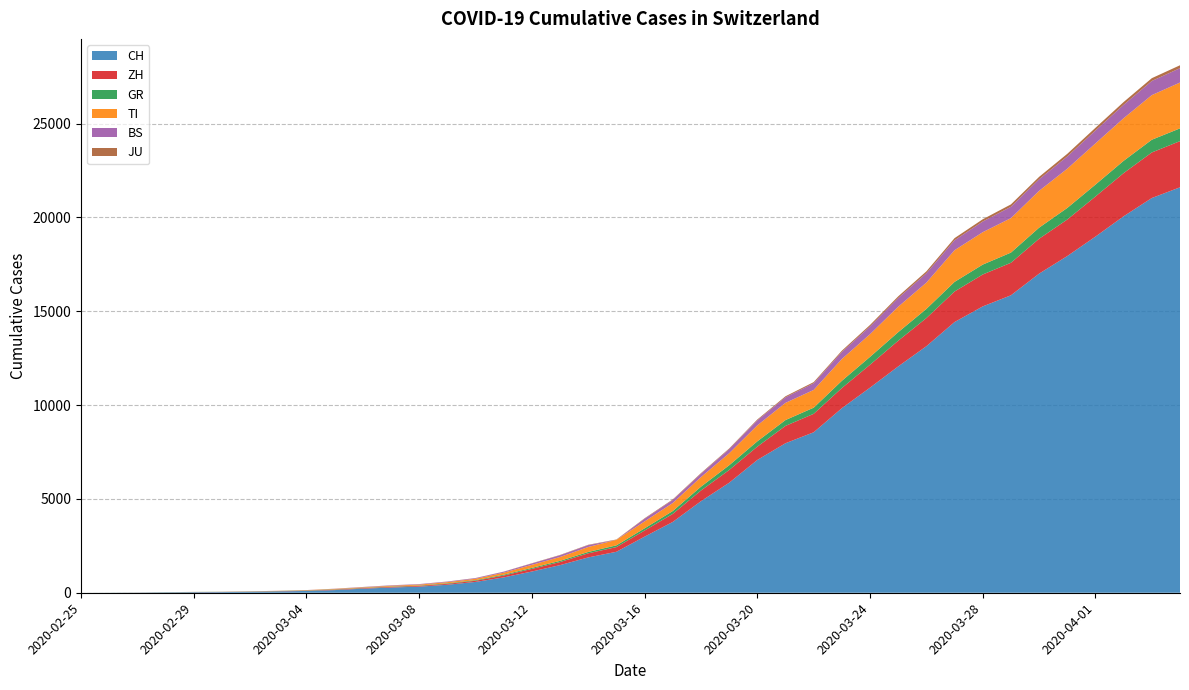

Reading left to right, extract all data points from this chart.

CH: 2020-02-25=0	2020-02-26=4	2020-02-27=8	2020-02-28=20	2020-02-29=30	2020-03-01=36	2020-03-02=50	2020-03-03=70	2020-03-04=97	2020-03-05=141	2020-03-06=216	2020-03-07=278	2020-03-08=325	2020-03-09=426	2020-03-10=577	2020-03-11=817	2020-03-12=1132	2020-03-13=1472	2020-03-14=1883	2020-03-15=2183	2020-03-16=2989	2020-03-17=3774	2020-03-18=4879	2020-03-19=5861	2020-03-20=7075	2020-03-21=7967	2020-03-22=8551	2020-03-23=9835	2020-03-24=10930	2020-03-25=12061	2020-03-26=13138	2020-03-27=14426	2020-03-28=15259	2020-03-29=15851	2020-03-30=17005	2020-03-31=17942	2020-04-01=18979	2020-04-02=20062	2020-04-03=21035	2020-04-04=21605
ZH: 2020-02-25=0	2020-02-26=0	2020-02-27=2	2020-02-28=2	2020-02-29=6	2020-03-01=7	2020-03-02=10	2020-03-03=13	2020-03-04=15	2020-03-05=23	2020-03-06=29	2020-03-07=34	2020-03-08=40	2020-03-09=49	2020-03-10=62	2020-03-11=101	2020-03-12=140	2020-03-13=163	2020-03-14=218	2020-03-15=250	2020-03-16=326	2020-03-17=429	2020-03-18=568	2020-03-19=679	2020-03-20=711	2020-03-21=925	2020-03-22=984	2020-03-23=1073	2020-03-24=1221	2020-03-25=1368	2020-03-26=1500	2020-03-27=1627	2020-03-28=1701	2020-03-29=1733	2020-03-30=1859	2020-03-31=1947	2020-04-01=2136	2020-04-02=2300	2020-04-03=2428	2020-04-04=2461
GR: 2020-02-25=0	2020-02-26=2	2020-02-27=2	2020-02-28=6	2020-02-29=6	2020-03-01=6	2020-03-02=9	2020-03-03=10	2020-03-04=13	2020-03-05=15	2020-03-06=16	2020-03-07=18	2020-03-08=19	2020-03-09=28	2020-03-10=32	2020-03-11=44	2020-03-12=53	2020-03-13=65	2020-03-14=73	2020-03-15=93	2020-03-16=118	2020-03-17=152	2020-03-18=204	2020-03-19=252	2020-03-20=283	2020-03-21=311	2020-03-22=327	2020-03-23=386	2020-03-24=419	2020-03-25=458	2020-03-26=487	2020-03-27=513	2020-03-28=527	2020-03-29=542	2020-03-30=591	2020-03-31=617	2020-04-01=635	2020-04-02=655	2020-04-03=678	2020-04-04=680
TI: 2020-02-25=0	2020-02-26=1	2020-02-27=1	2020-02-28=1	2020-02-29=2	2020-03-01=2	2020-03-02=4	2020-03-03=8	2020-03-04=13	2020-03-05=25	2020-03-06=28	2020-03-07=41	2020-03-08=49	2020-03-09=61	2020-03-10=75	2020-03-11=108	2020-03-12=163	2020-03-13=206	2020-03-14=265	2020-03-15=293	2020-03-16=368	2020-03-17=426	2020-03-18=511	2020-03-19=638	2020-03-20=849	2020-03-21=916	2020-03-22=945	2020-03-23=1162	2020-03-24=1209	2020-03-25=1354	2020-03-26=1401	2020-03-27=1688	2020-03-28=1727	2020-03-29=1837	2020-03-30=1962	2020-03-31=2091	2020-04-01=2195	2020-04-02=2271	2020-04-03=2377	2020-04-04=2442
BS: 2020-02-25=0	2020-02-26=0	2020-02-27=1	2020-02-28=1	2020-02-29=1	2020-03-01=1	2020-03-02=1	2020-03-03=3	2020-03-04=3	2020-03-05=8	2020-03-06=15	2020-03-07=21	2020-03-08=24	2020-03-09=28	2020-03-10=33	2020-03-11=49	2020-03-12=73	2020-03-13=92	2020-03-14=100	2020-03-15=0	2020-03-16=143	2020-03-17=164	2020-03-18=181	2020-03-19=220	2020-03-20=270	2020-03-21=297	2020-03-22=356	2020-03-23=374	2020-03-24=410	2020-03-25=462	2020-03-26=501	2020-03-27=530	2020-03-28=569	2020-03-29=605	2020-03-30=617	2020-03-31=653	2020-04-01=687	2020-04-02=714	2020-04-03=754	2020-04-04=767
JU: 2020-02-25=0	2020-02-26=0	2020-02-27=1	2020-02-28=1	2020-02-29=1	2020-03-01=1	2020-03-02=1	2020-03-03=2	2020-03-04=2	2020-03-05=4	2020-03-06=4	2020-03-07=5	2020-03-08=5	2020-03-09=7	2020-03-10=7	2020-03-11=7	2020-03-12=12	2020-03-13=17	2020-03-14=18	2020-03-15=19	2020-03-16=25	2020-03-17=29	2020-03-18=32	2020-03-19=36	2020-03-20=44	2020-03-21=54	2020-03-22=61	2020-03-23=69	2020-03-24=82	2020-03-25=92	2020-03-26=100	2020-03-27=114	2020-03-28=119	2020-03-29=127	2020-03-30=128	2020-03-31=140	2020-04-01=145	2020-04-02=149	2020-04-03=149	2020-04-04=154